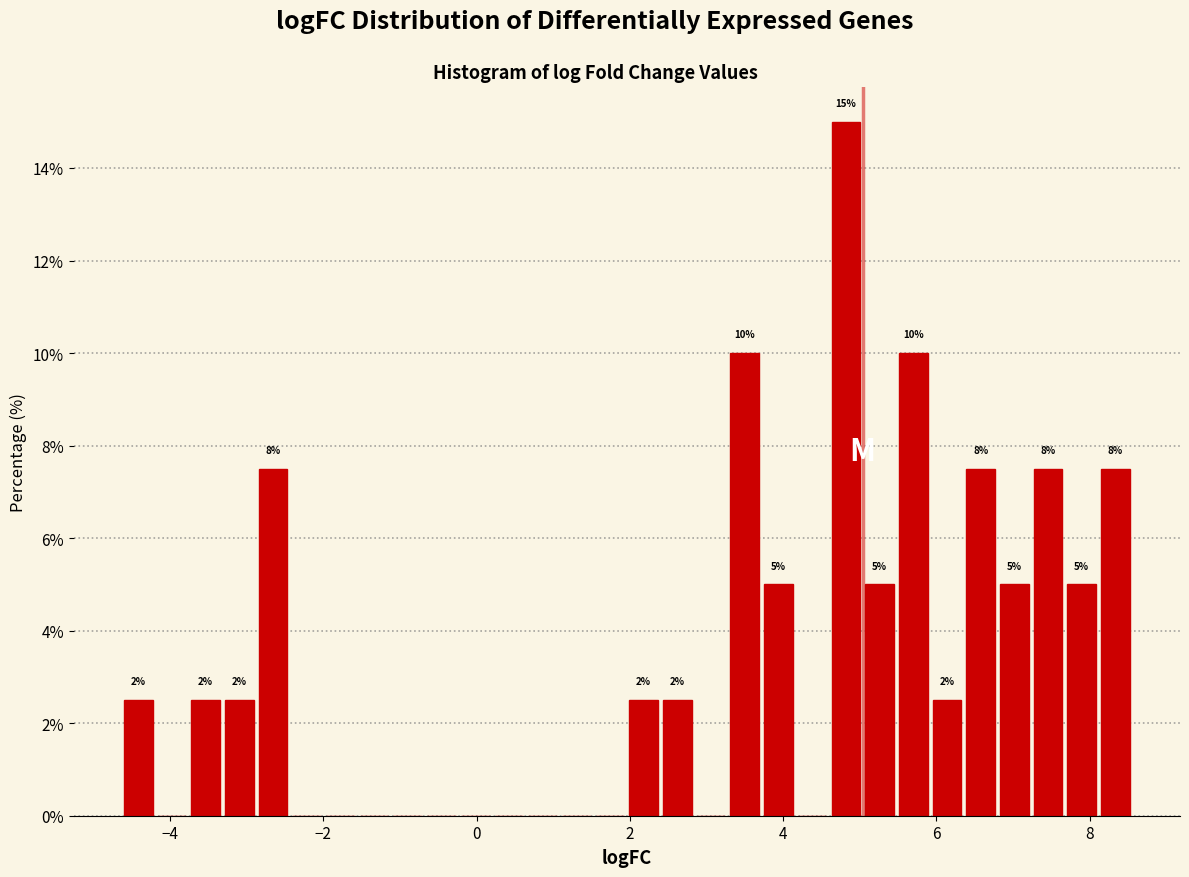

Around what value on the x-axis is the tallest bar? Give the approximate position of its centre, as read against the axis.

4.8